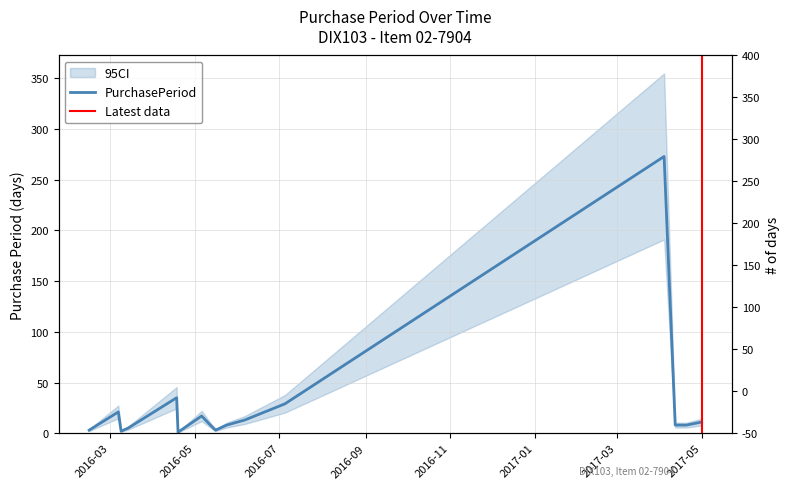

The value at 2017-04-04 is 170. True or false?

False